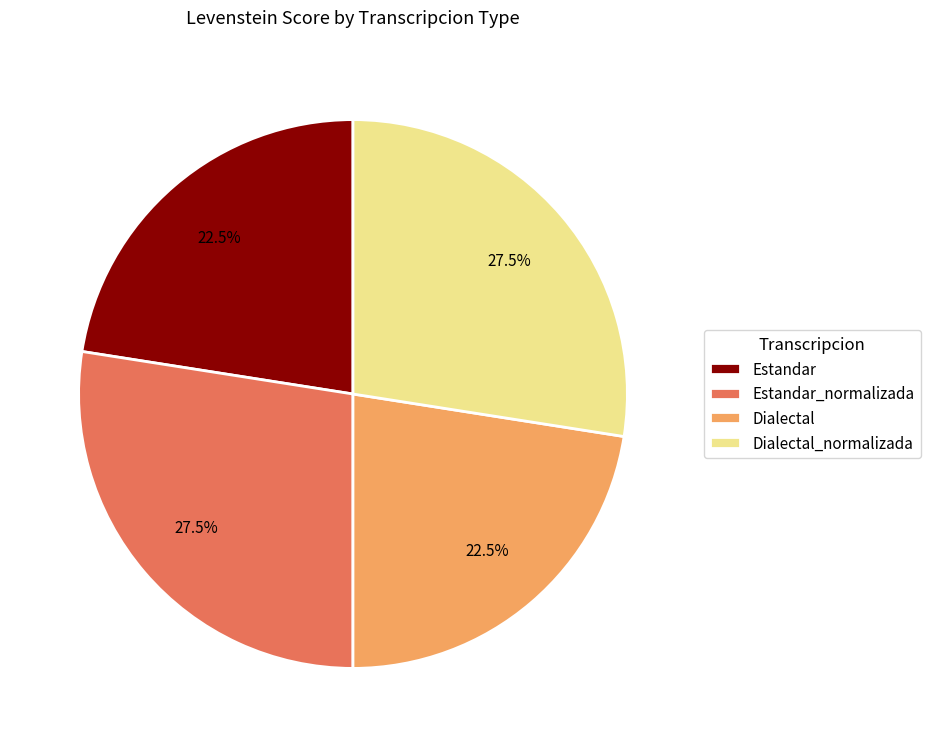

Is there any slice that represents more than half of the pie?

No